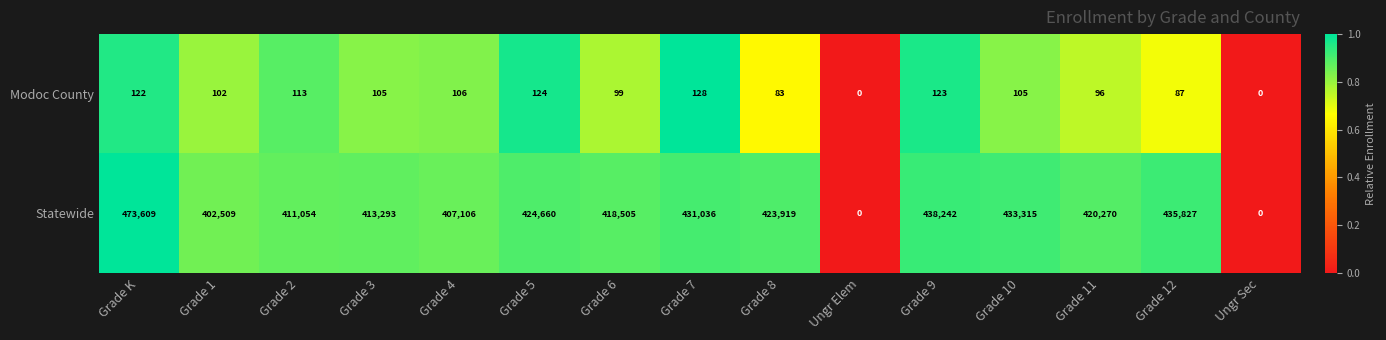

List the series in order of their overall mean, highest first.

Statewide, Modoc County